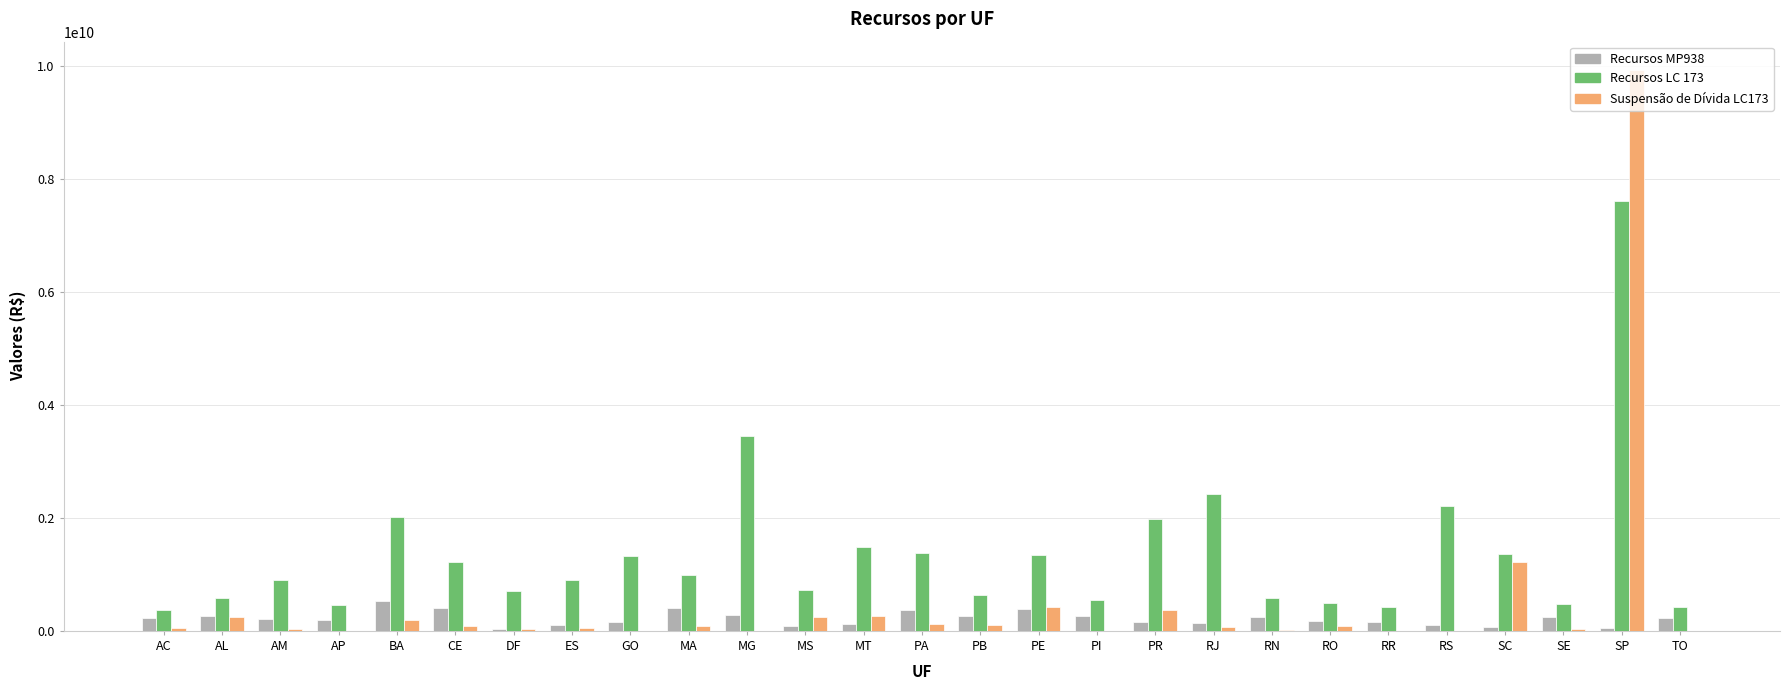

What is the highest value of the Recursos LC 173 series?

7604535160.0